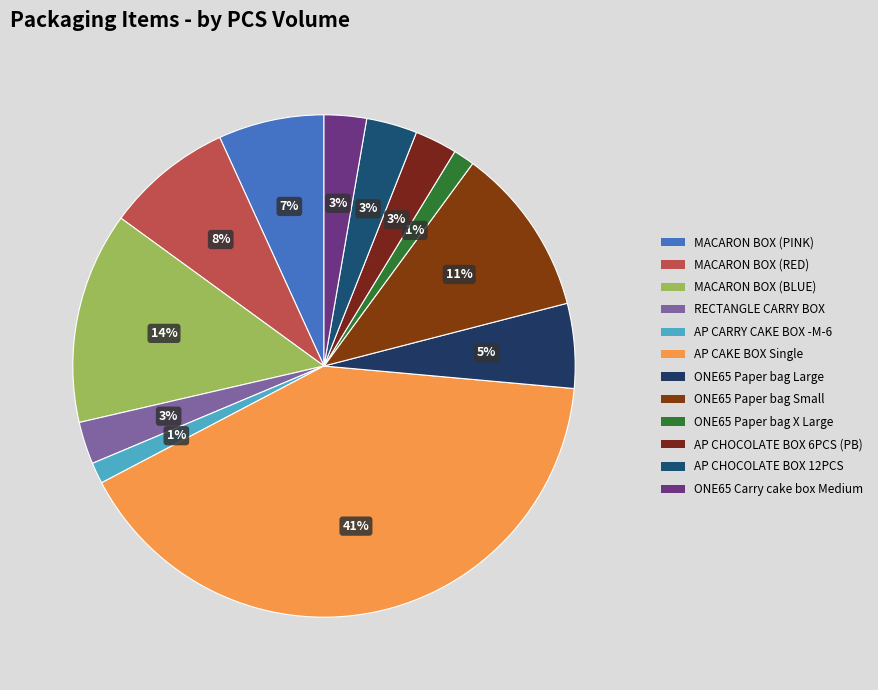

Count the number of slices in the pie.

12